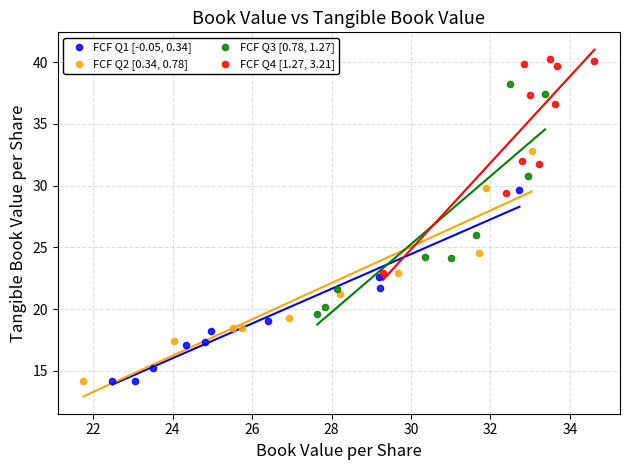

Which series contains the highest Y value?

FCF Q4 [1.27, 3.21]